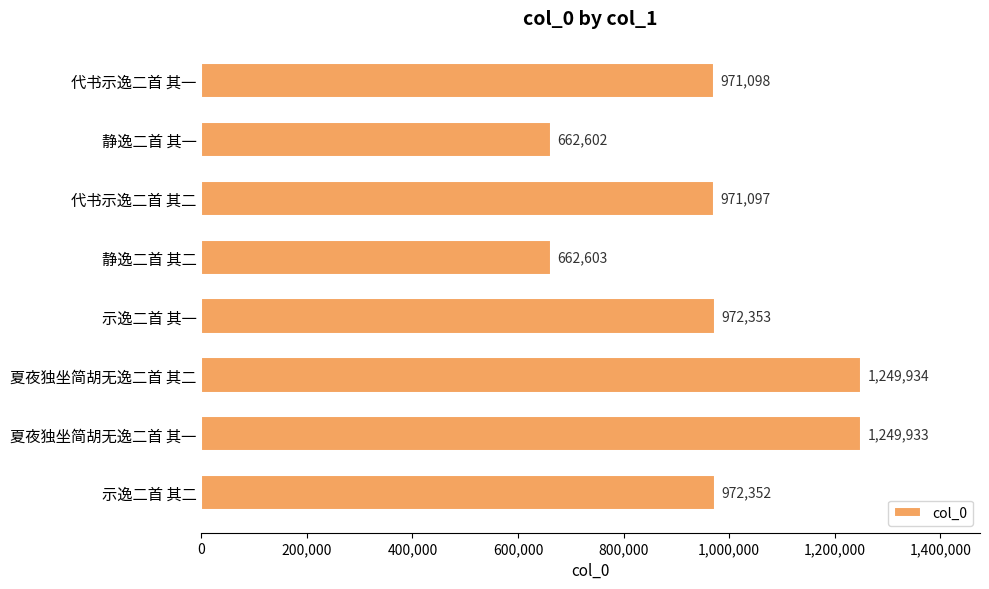

Are the bars grouped side by side (vs. stacked)?

No